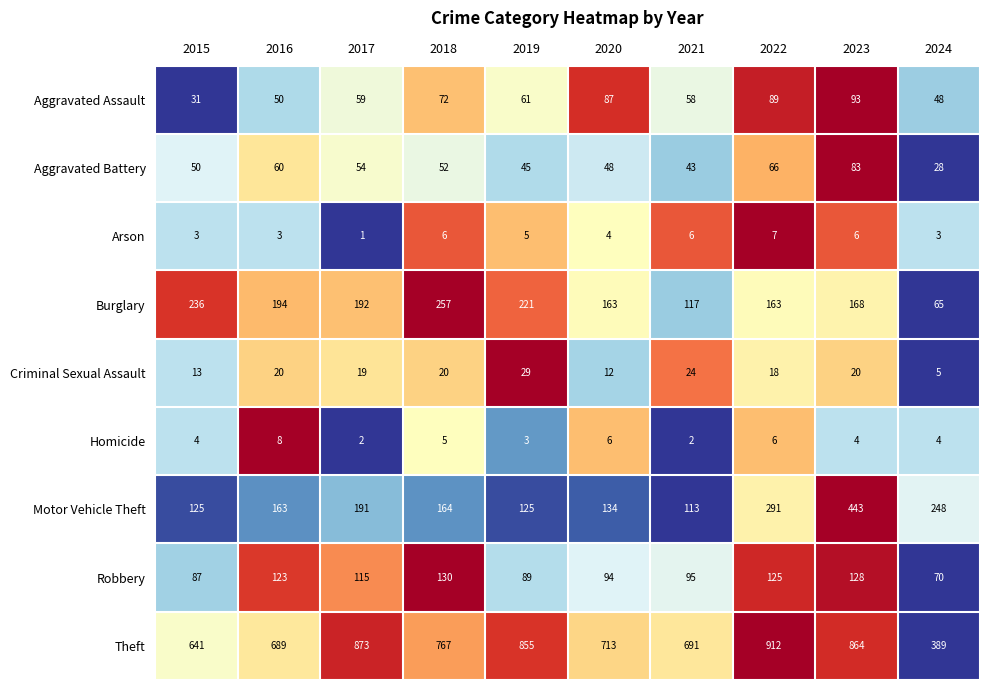

How many categories are shown in the chart?

10